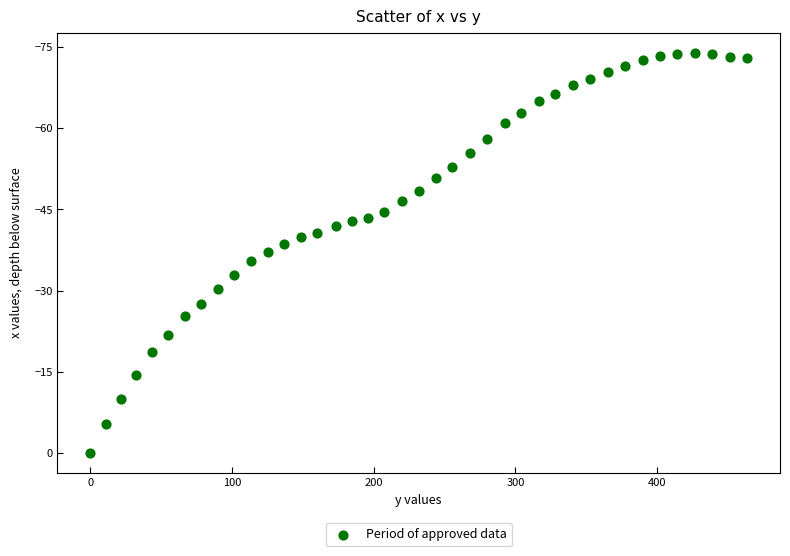

What is the range of X values (max minus min)?

463.5